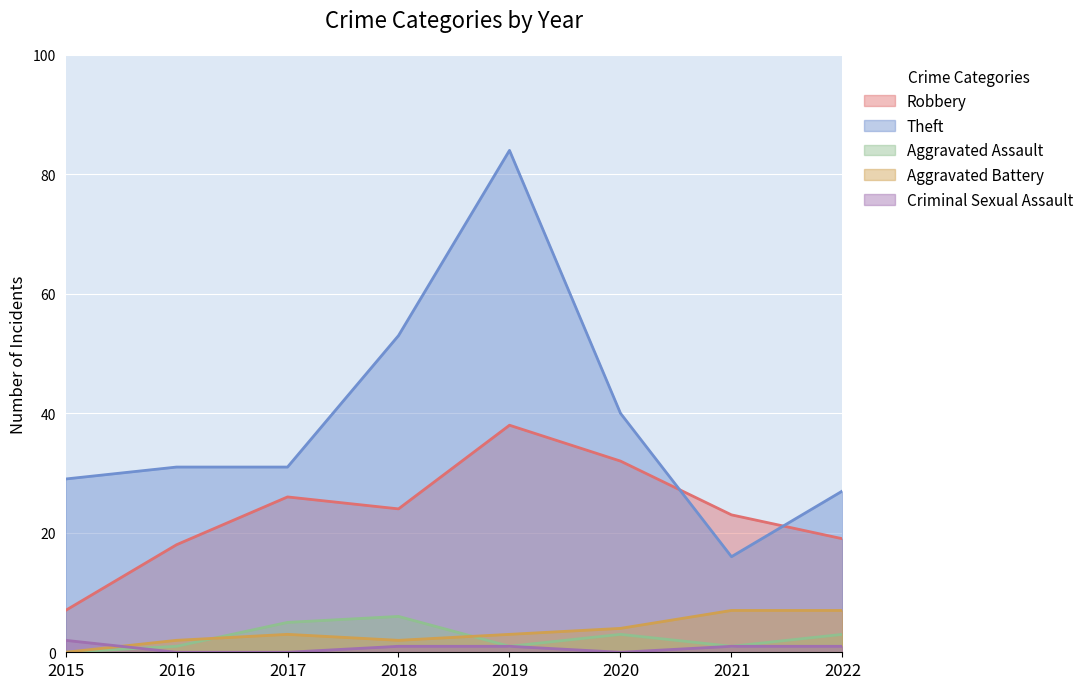

How many positive values does the Aggravated Battery series have?

7